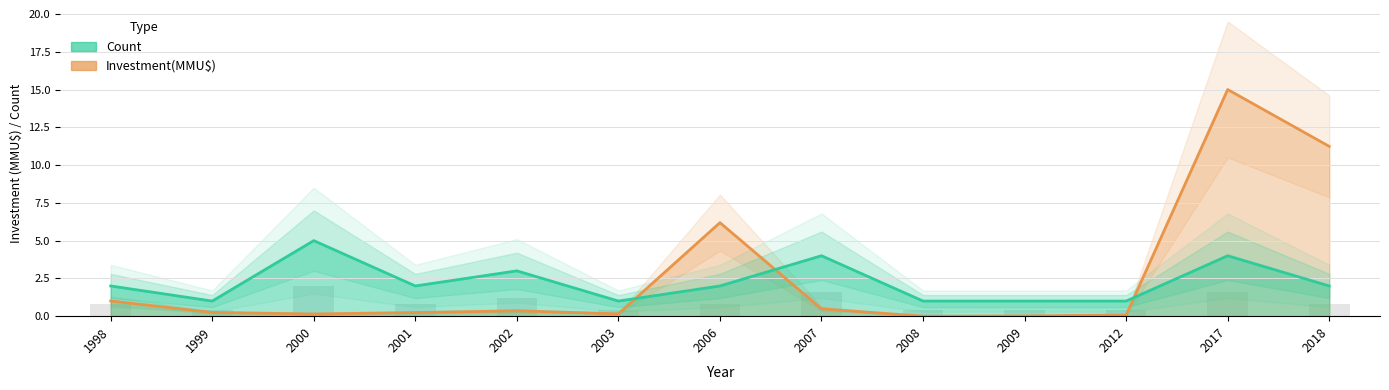

Rank the series at 1999 from highest to lowest value.

Count, Investment(MMU$)